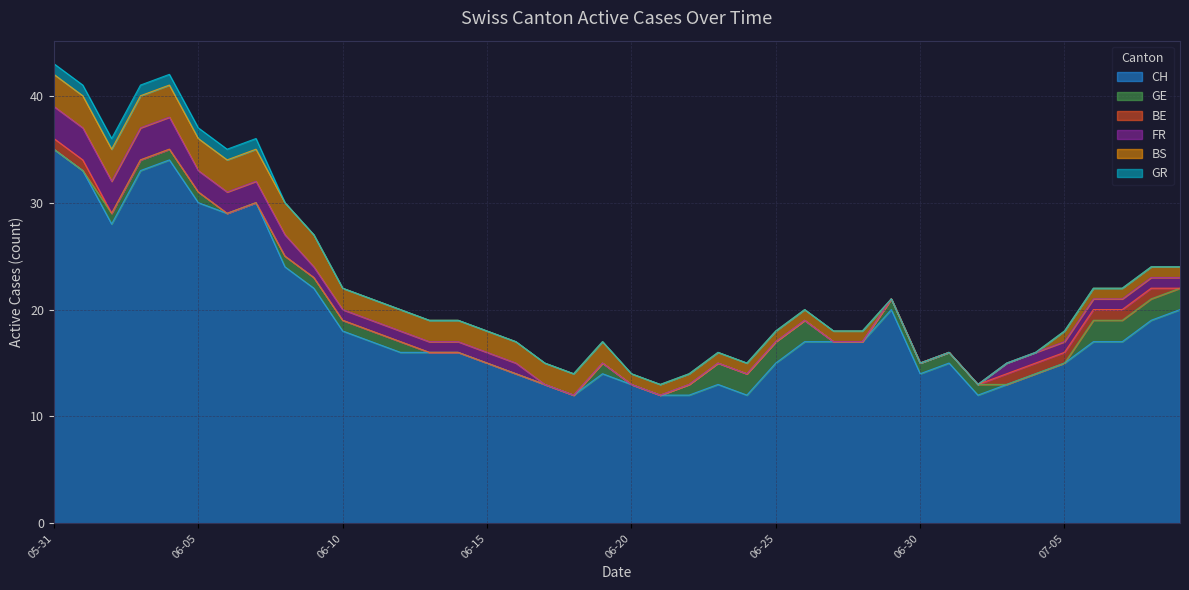

At which category is the sum across all series the highest?

2020-05-31